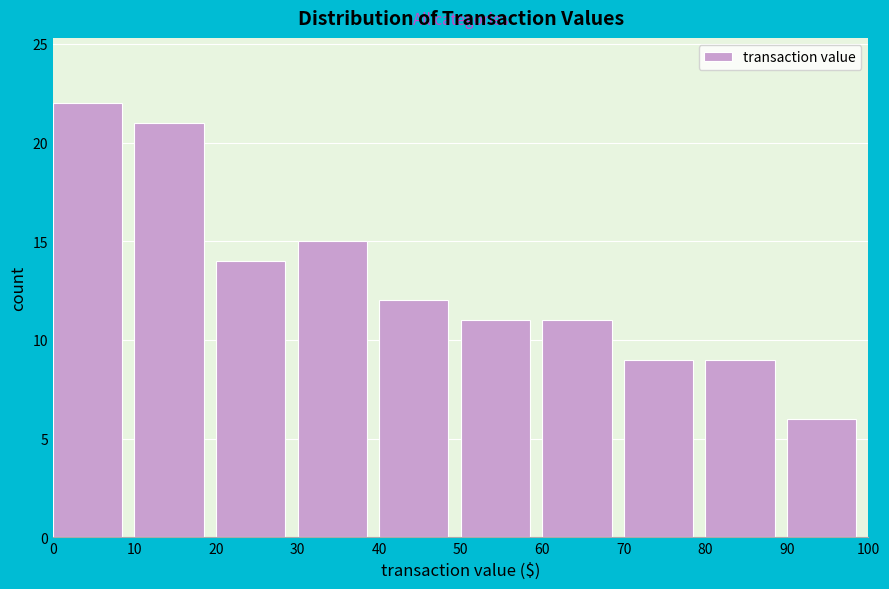

What is the height of the bar covering 60 to 70 on the x-axis? The values are not printed on the chart, so give them approximately, as read against the axis.

11